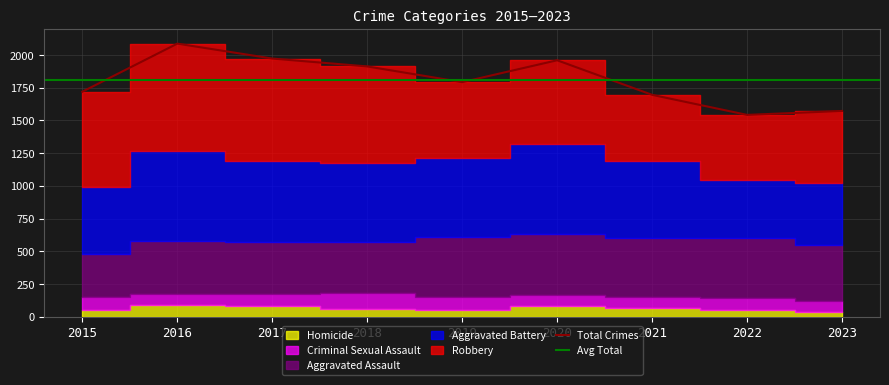

At which label does Total Crimes reach its peak?

2016